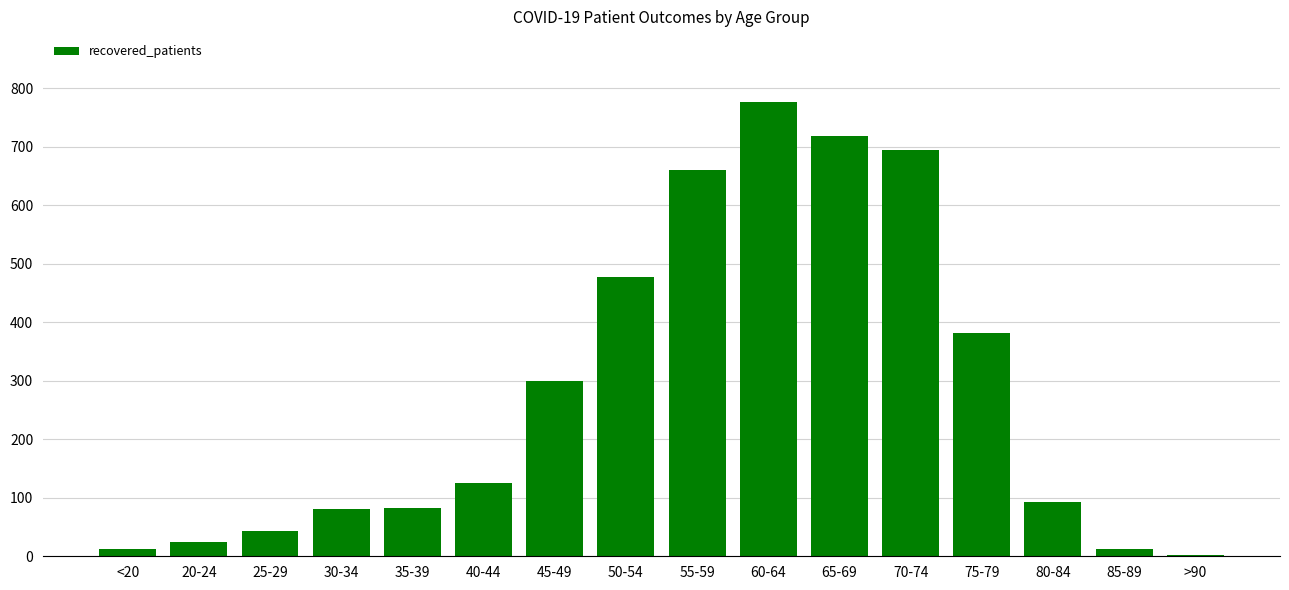

What is the change in value from 60-64 to >90?

-774